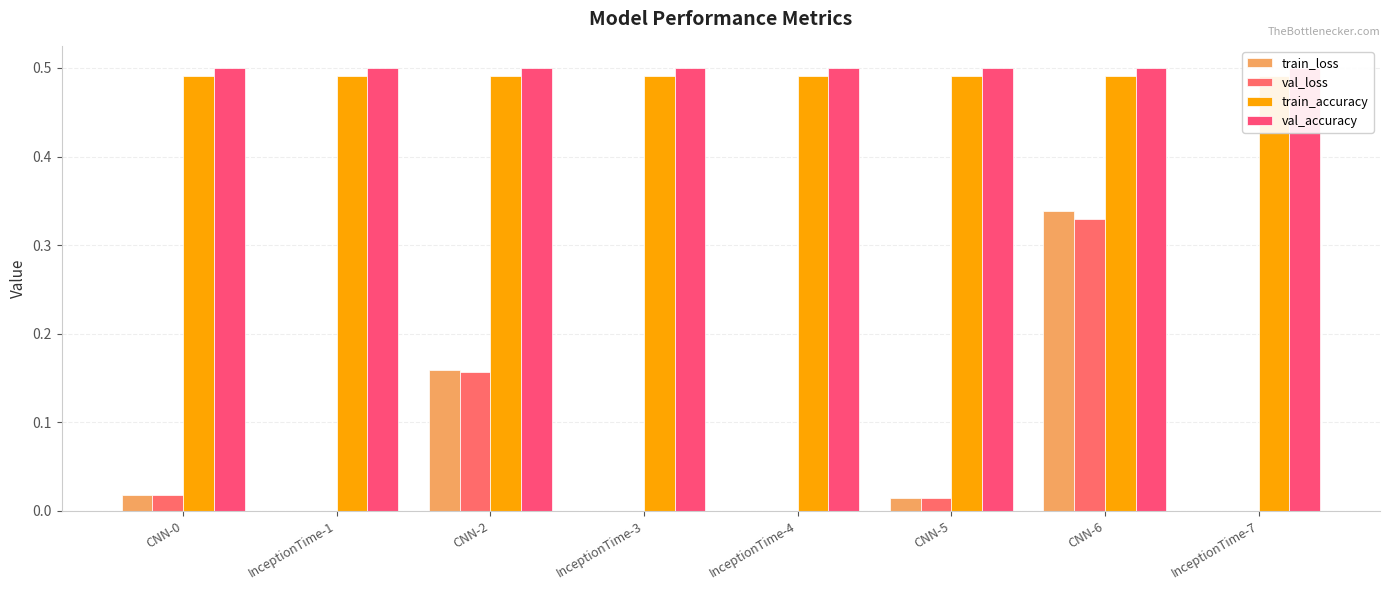

What is the difference between the highest and lowest values at InceptionTime-1?

0.5